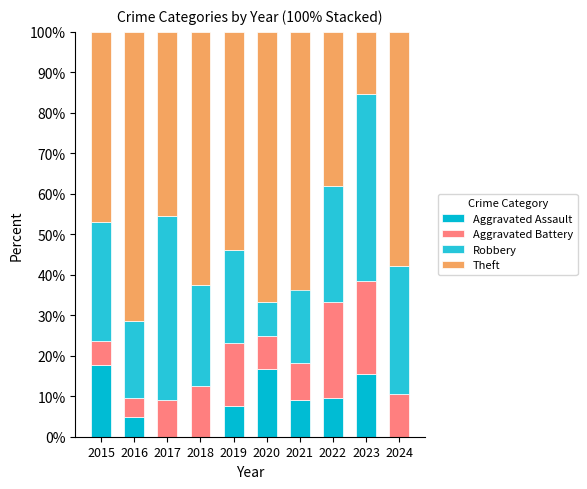

Which series has the largest total across all categories?

Theft